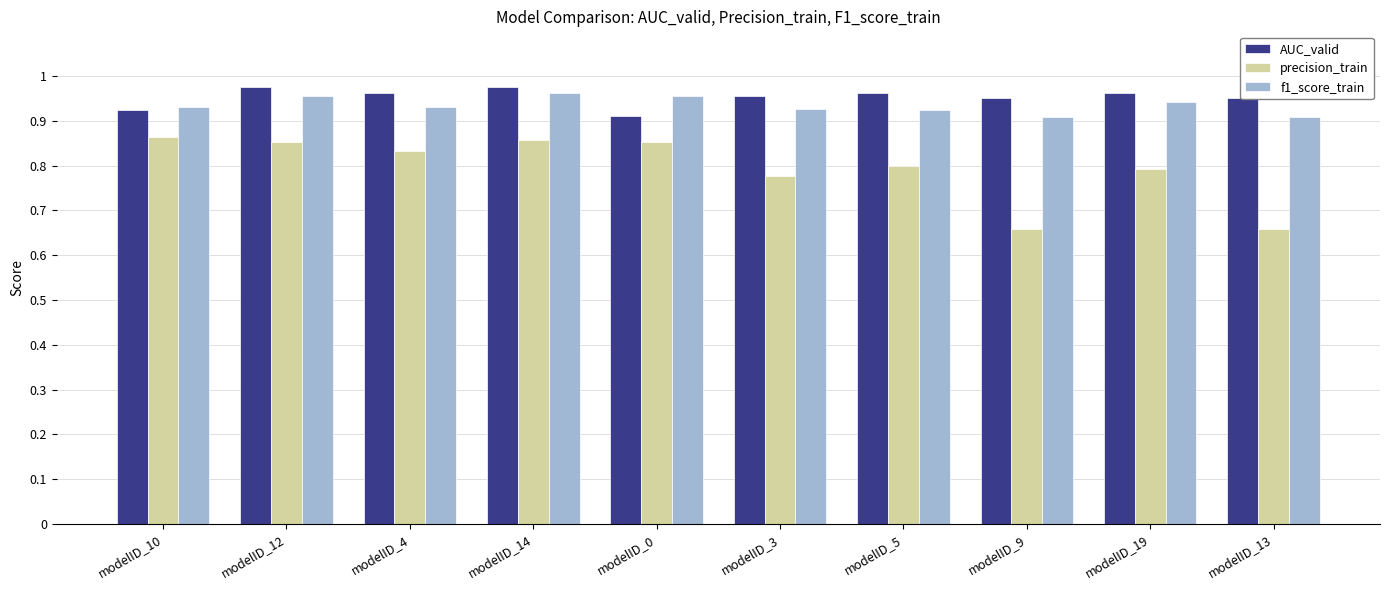

What is the difference between the highest and lowest values at modelID_13?

0.3